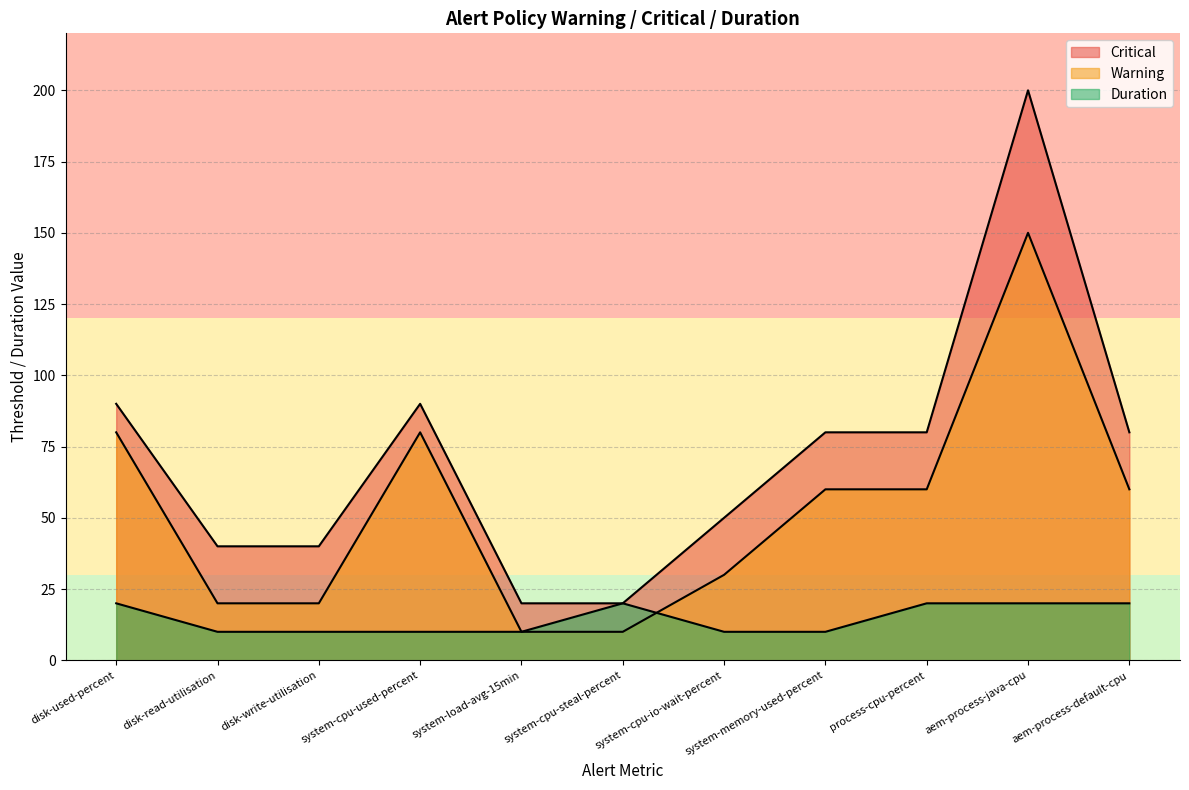

At how many categories does at least one series exceed 183?

1